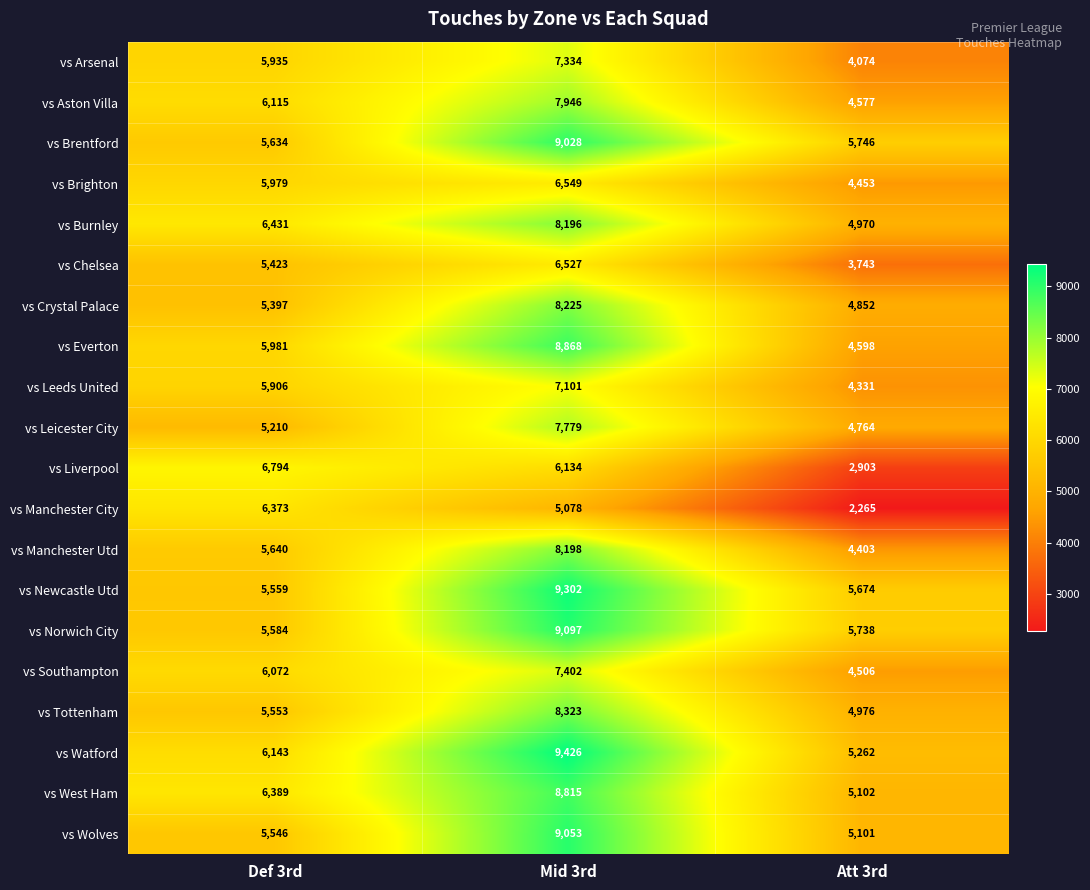

What is the maximum value for vs West Ham?

8815